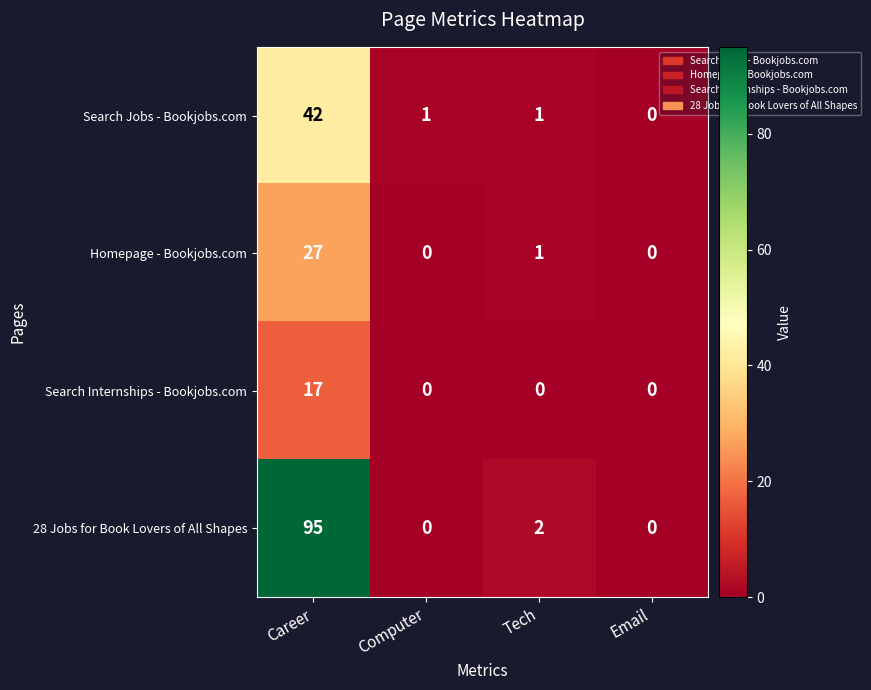

What is the sum of all 28 Jobs for Book Lovers of All Shapes values?

97